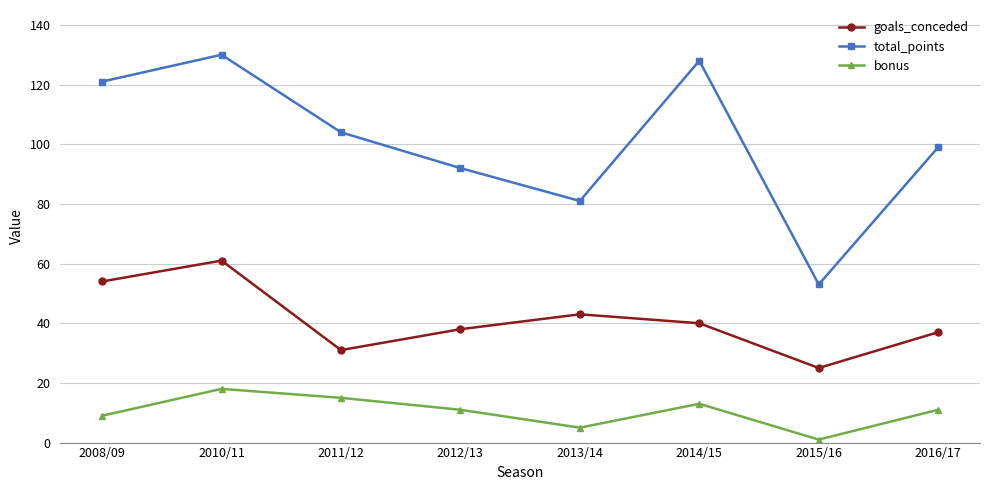

What is the highest value of the total_points series?

130